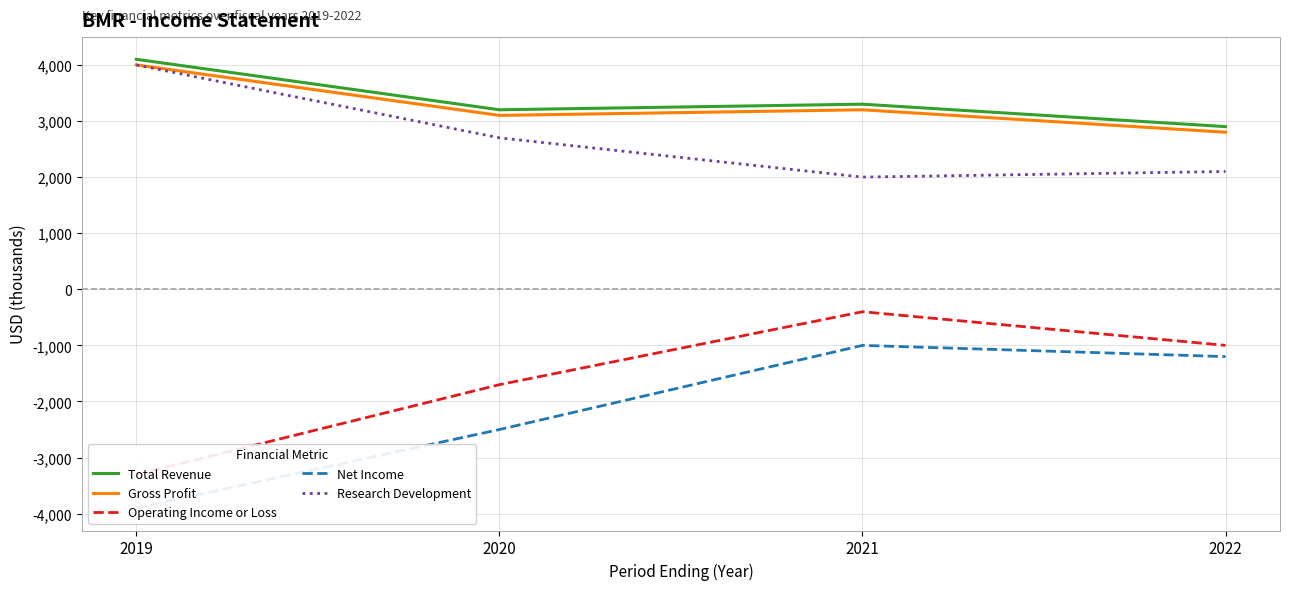

Reading left to right, list all the values displayed in this chart.

Total Revenue: 2019=4100	2020=3200	2021=3300	2022=2900
Gross Profit: 2019=4000	2020=3100	2021=3200	2022=2800
Operating Income or Loss: 2019=-3300	2020=-1700	2021=-400	2022=-1000
Net Income: 2019=-3900	2020=-2500	2021=-1000	2022=-1200
Research Development: 2019=4000	2020=2700	2021=2000	2022=2100